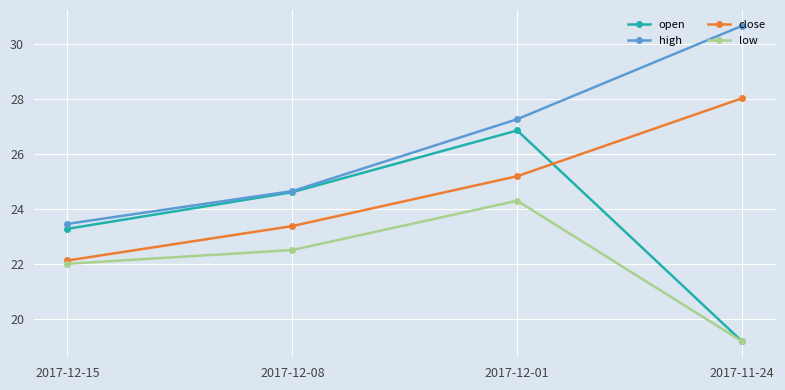

Reading left to right, transcribe all the data shown in this chart.

open: 2017-12-15=23.3	2017-12-08=24.6	2017-12-01=26.9	2017-11-24=19.2
high: 2017-12-15=23.5	2017-12-08=24.7	2017-12-01=27.3	2017-11-24=30.7
close: 2017-12-15=22.1	2017-12-08=23.4	2017-12-01=25.2	2017-11-24=28.0
low: 2017-12-15=22.0	2017-12-08=22.5	2017-12-01=24.3	2017-11-24=19.2